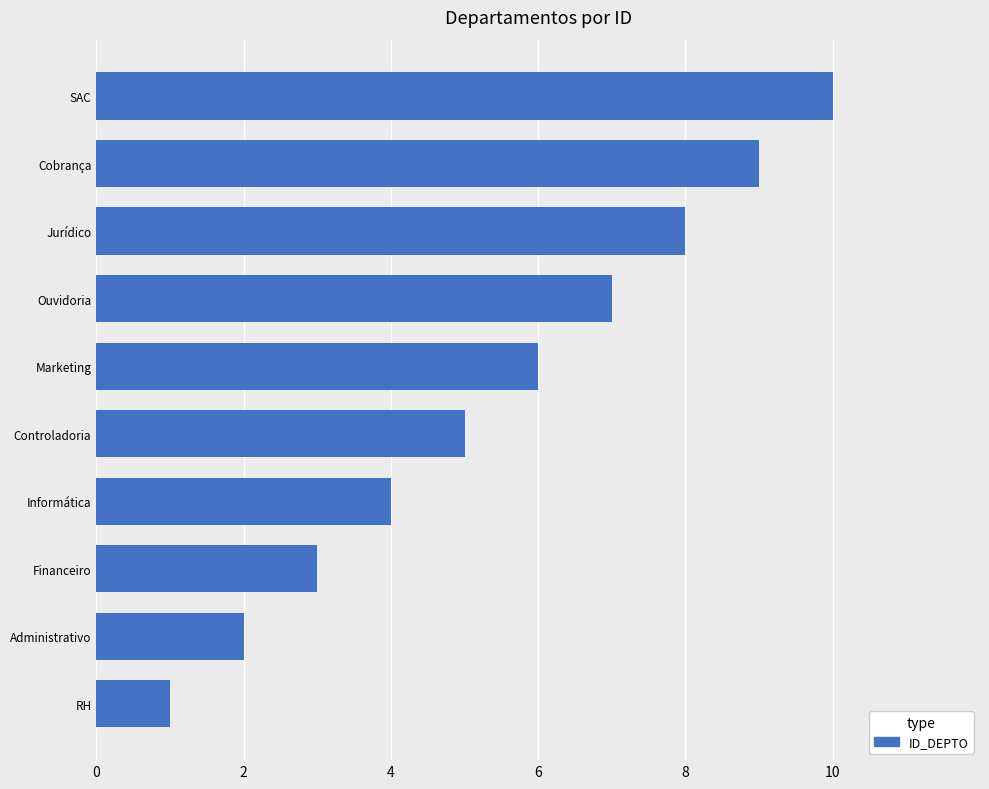

At which category does the chart reach its peak across all series?

SAC